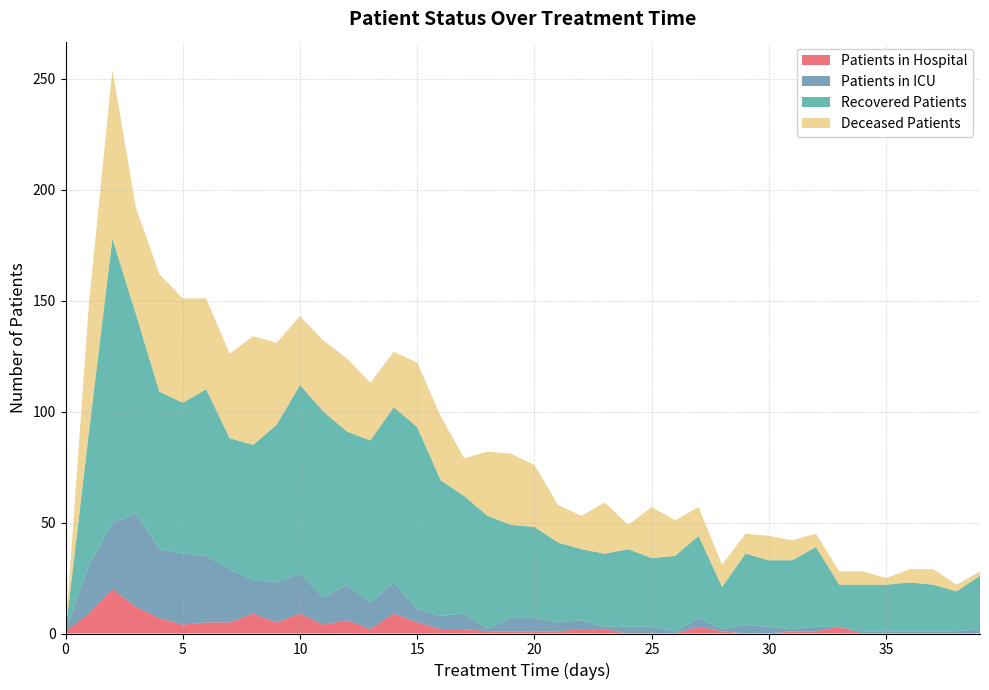

Reading left to right, list all the values displayed in this chart.

patients_in_hospital: 0=1	1=9	2=20	3=12	4=7	5=4	6=5	7=5	8=9	9=5	10=9	11=4	12=6	13=2	14=9	15=5	16=2	17=2	18=1	19=1	20=1	21=1	22=2	23=2	24=0	25=0	26=0	27=3	28=1	29=0	30=0	31=1	32=1	33=3	34=0	35=0	36=0	37=0	38=0	39=0
patients_in_icu: 0=0	1=22	2=30	3=42	4=31	5=32	6=30	7=24	8=15	9=18	10=18	11=12	12=16	13=12	14=14	15=6	16=6	17=7	18=1	19=6	20=6	21=4	22=4	23=1	24=3	25=3	26=1	27=4	28=1	29=4	30=3	31=1	32=2	33=0	34=1	35=1	36=1	37=1	38=1	39=2
recovered_patients: 0=0	1=60	2=128	3=90	4=71	5=68	6=75	7=59	8=61	9=71	10=85	11=84	12=69	13=73	14=79	15=82	16=61	17=53	18=51	19=42	20=41	21=36	22=32	23=33	24=35	25=31	26=34	27=37	28=19	29=32	30=30	31=31	32=36	33=19	34=21	35=21	36=22	37=21	38=18	39=24
deceased_patients: 0=0	1=58	2=76	3=48	4=53	5=47	6=41	7=38	8=49	9=37	10=31	11=32	12=33	13=26	14=25	15=29	16=29	17=17	18=29	19=32	20=28	21=17	22=15	23=23	24=11	25=23	26=16	27=13	28=10	29=9	30=11	31=9	32=6	33=6	34=6	35=3	36=6	37=7	38=3	39=2